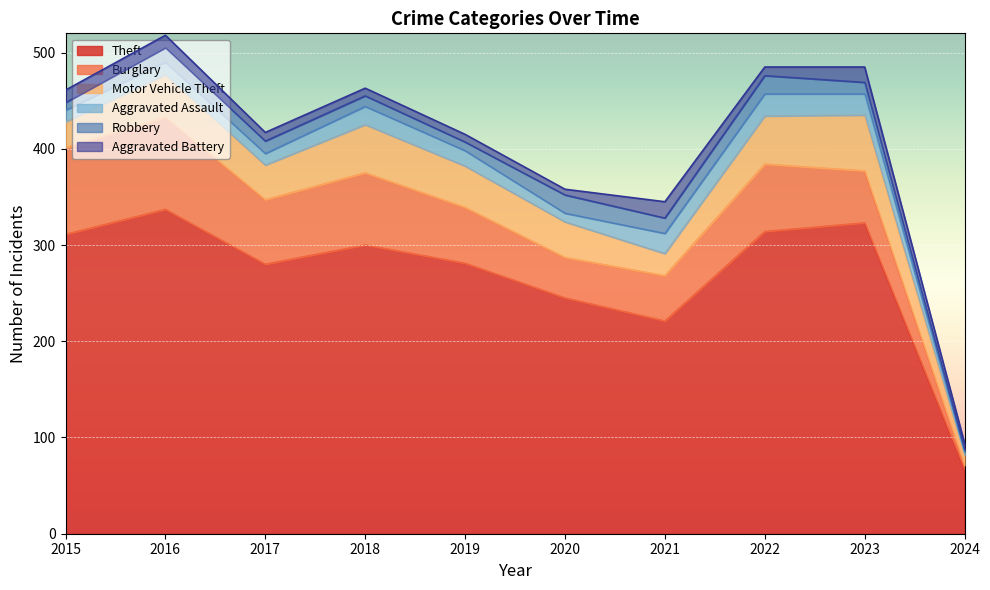

What is the sum of all Burglary values?

603